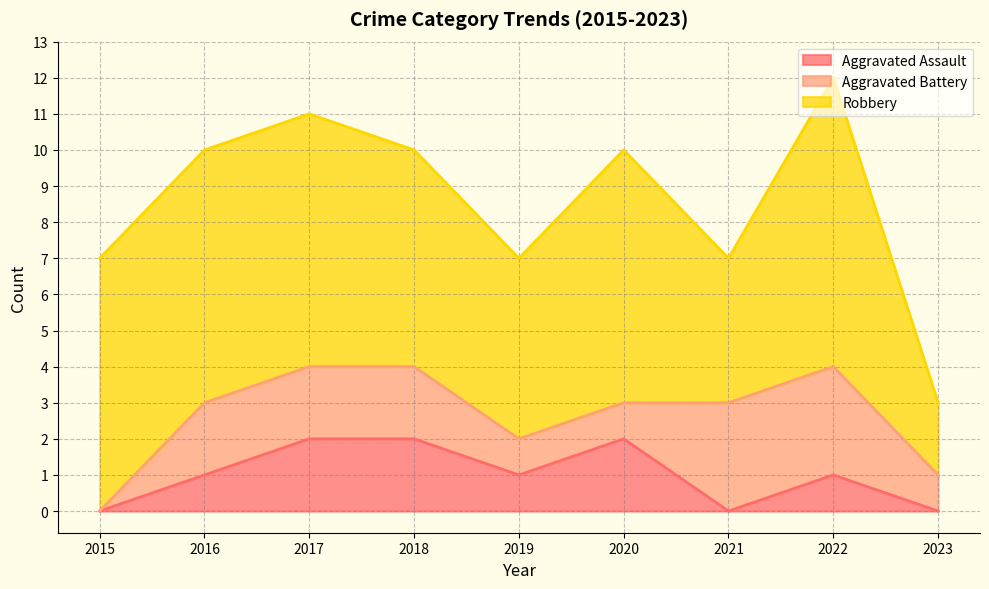

Reading left to right, list all the values displayed in this chart.

Aggravated Assault: 2015=0	2016=1	2017=2	2018=2	2019=1	2020=2	2021=0	2022=1	2023=0
Aggravated Battery: 2015=0	2016=2	2017=2	2018=2	2019=1	2020=1	2021=3	2022=3	2023=1
Robbery: 2015=7	2016=7	2017=7	2018=6	2019=5	2020=7	2021=4	2022=8	2023=2